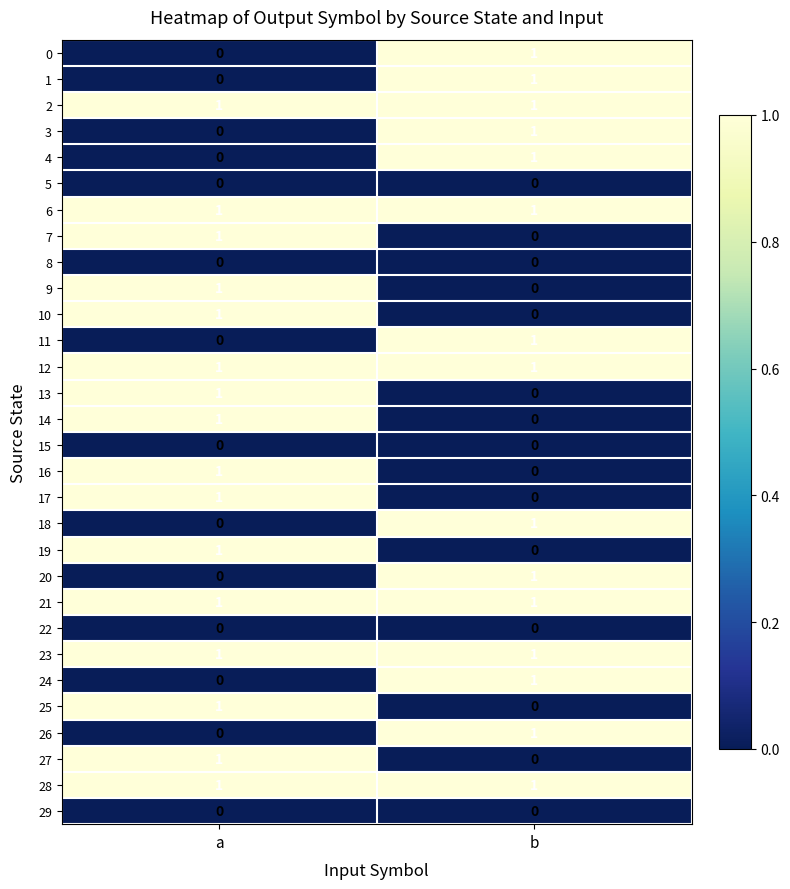

Is the value of 3 at a greater than the value of 18 at b?

No